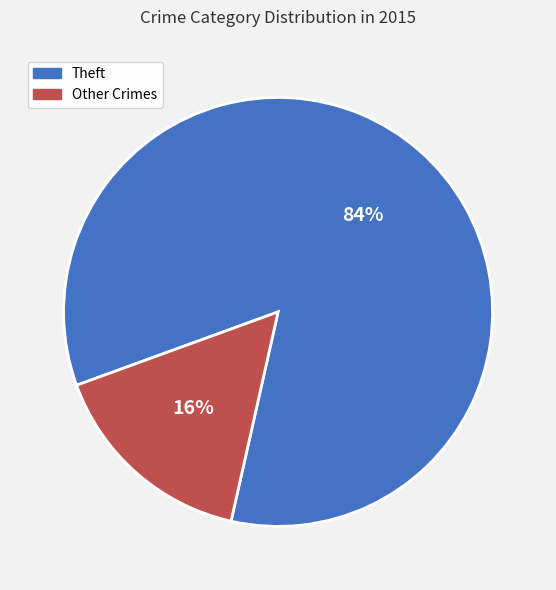

Is there a majority slice in this chart?

Yes